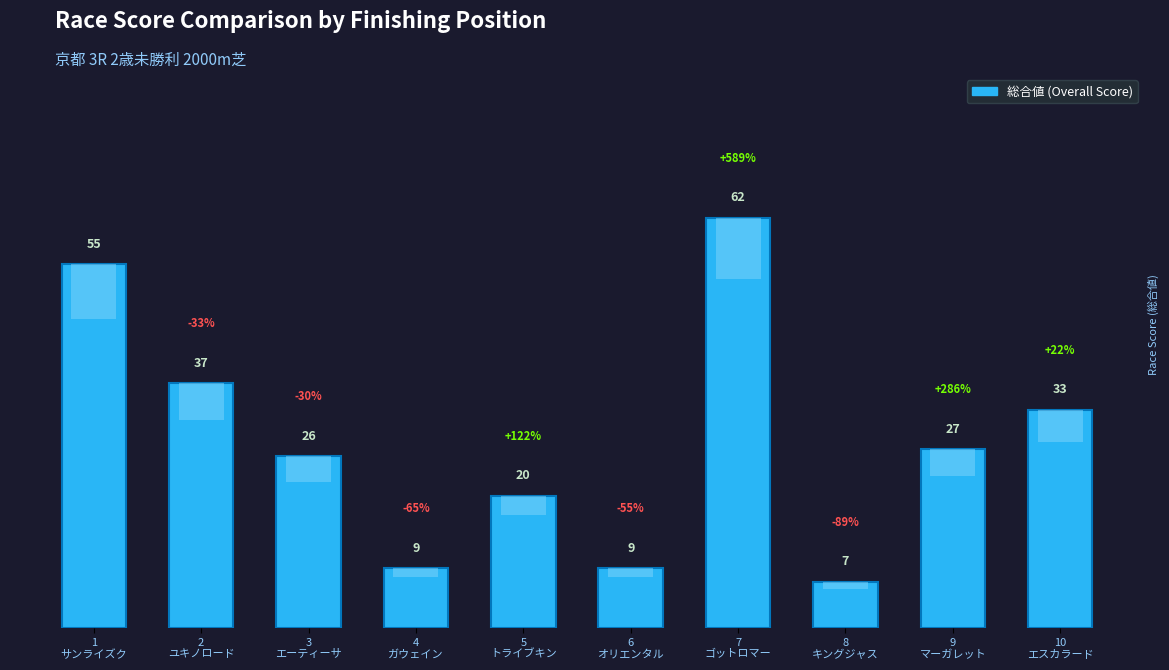

What value does the data have at 9
マーガレット, to the nearest 5?

25